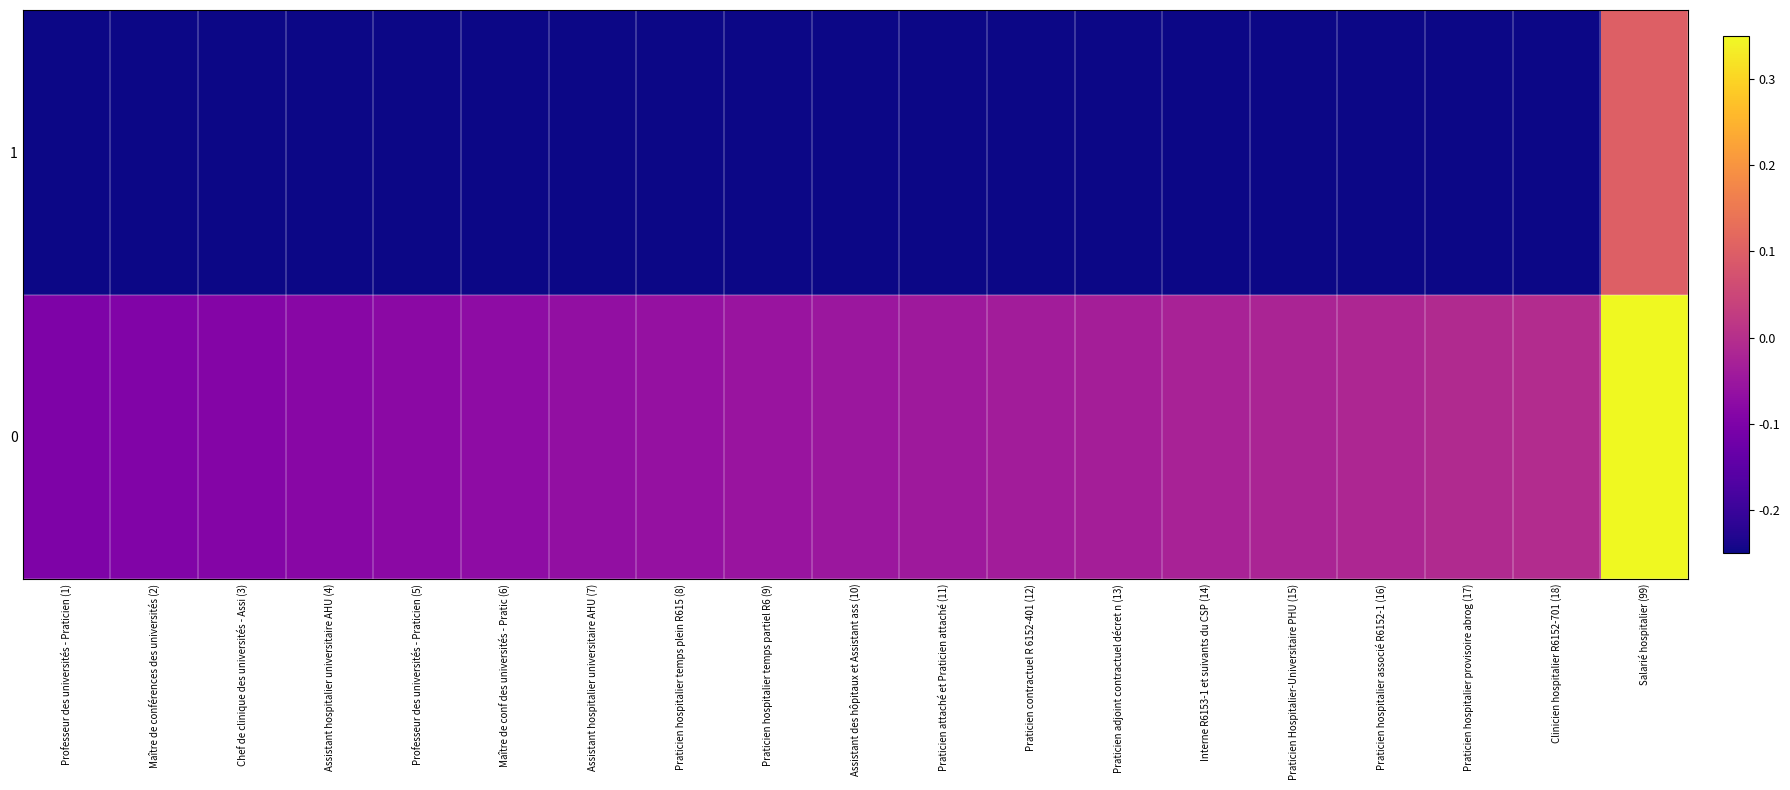

List the series in order of their overall mean, lowest first.

1, 0